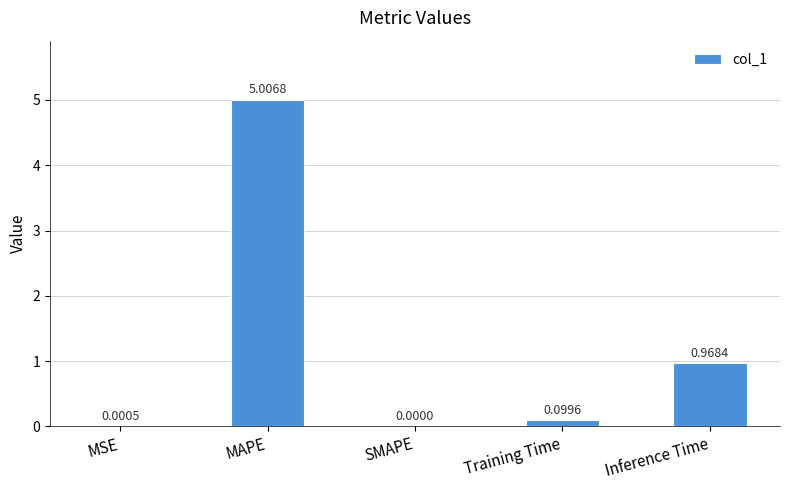

Which category has the highest value across all series?

MAPE